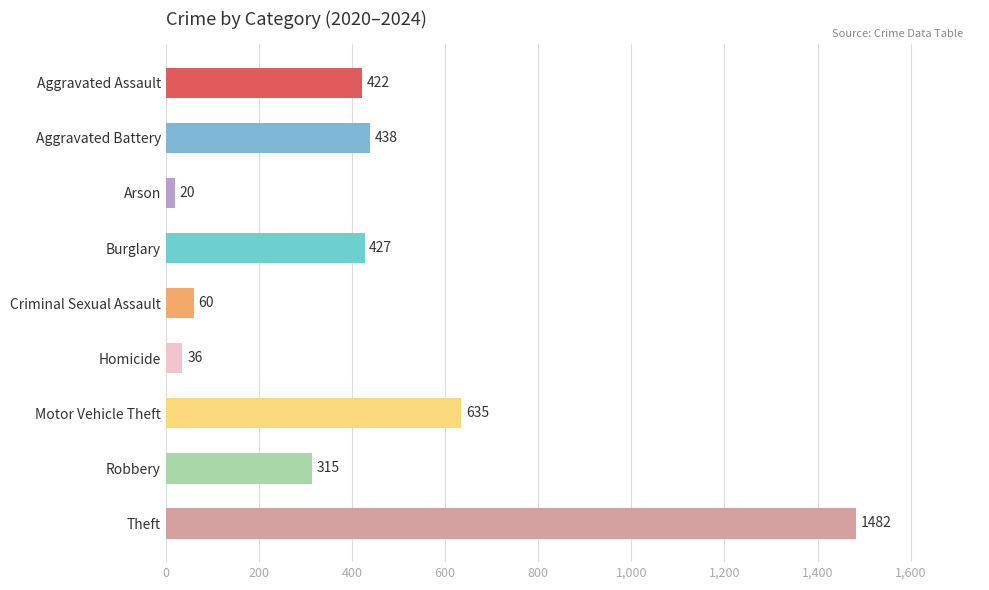

Does the chart contain stacked bars?

No